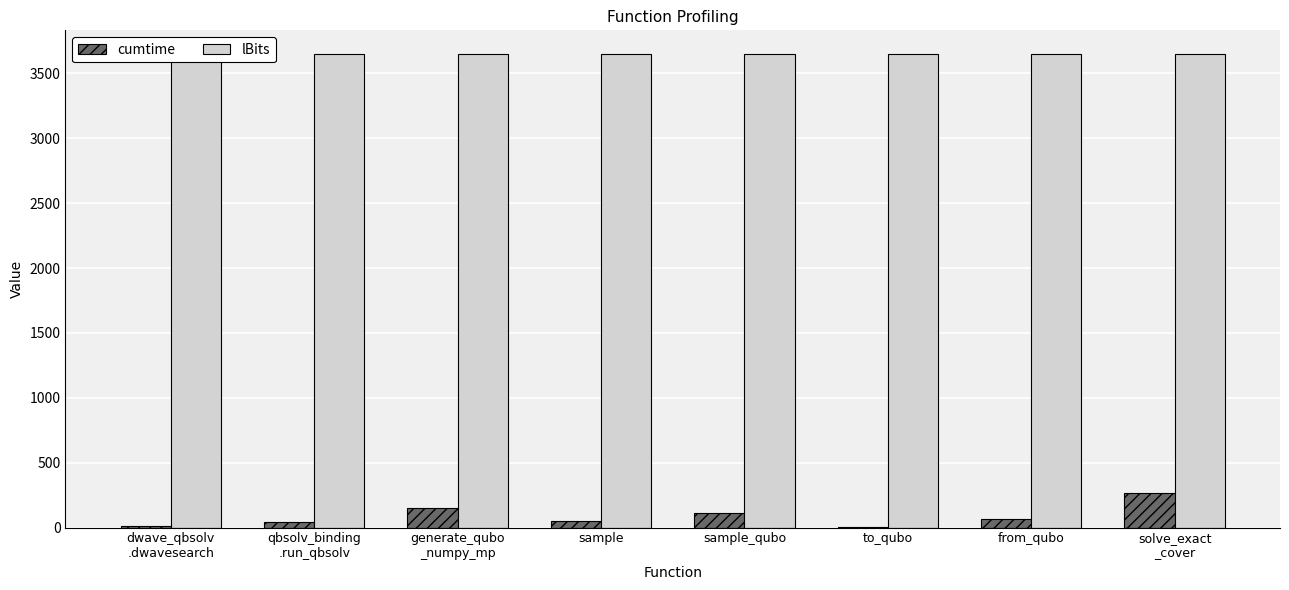

Between generate_qubo
_numpy_mp and sample, which series saw the biggest shift?

cumtime